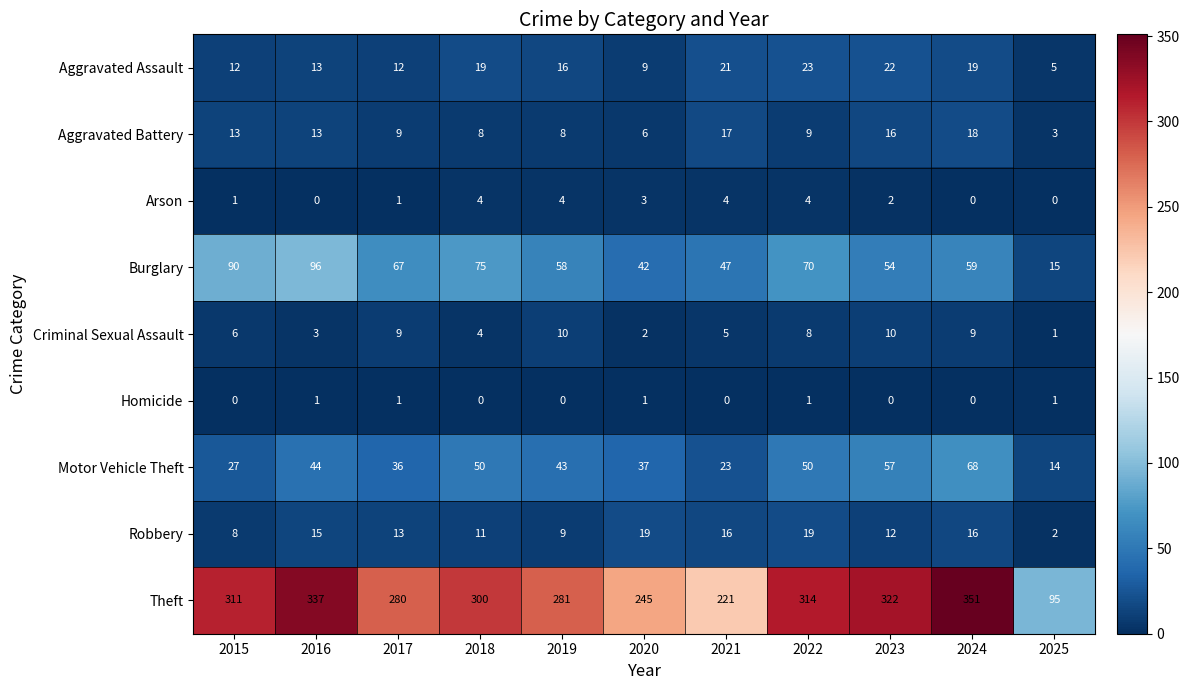

At how many categories does at least one series exceed 236?

9